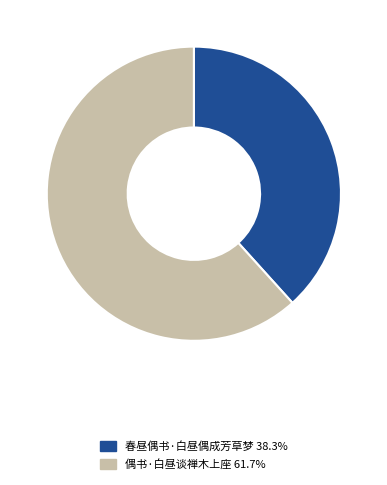

True or false: 偶书·白昼谈禅木上座 accounts for 62% of the total.

True